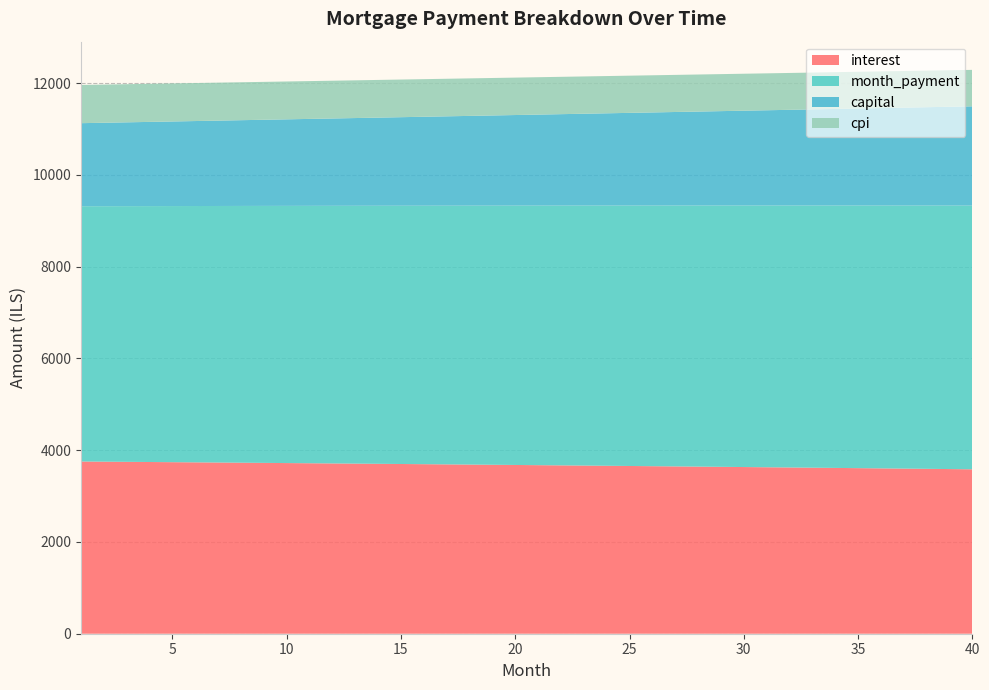

Reading left to right, extract all data points from this chart.

interest: 3753.1	3749.5	3745.8	3742.0	3738.3	3734.5	3730.6	3726.7	3722.8	3718.9	3714.9	3710.9	3706.9	3702.8	3698.6	3694.5	3690.3	3686.1	3681.8	3677.5	3673.1	3668.7	3664.3	3659.9	3655.4	3650.8	3646.3	3641.6	3637.0	3632.3	3627.6	3622.8	3618.0	3613.2	3608.3	3603.3	3598.4	3593.4	3588.3	3583.2
month_payment: 5563.0	5567.6	5572.2	5576.9	5581.5	5586.2	5590.8	5595.5	5600.2	5604.8	5609.5	5614.2	5618.8	5623.5	5628.2	5632.9	5637.6	5642.3	5647.0	5651.7	5656.4	5661.1	5665.8	5670.6	5675.3	5680.0	5684.8	5689.5	5694.2	5699.0	5703.7	5708.5	5713.2	5718.0	5722.8	5727.5	5732.3	5737.1	5741.9	5746.6
capital: 1809.8	1818.1	1826.5	1834.8	1843.3	1851.7	1860.2	1868.7	1877.3	1885.9	1894.6	1903.3	1912.0	1920.8	1929.6	1938.4	1947.3	1956.2	1965.2	1974.2	1983.3	1992.4	2001.5	2010.7	2019.9	2029.2	2038.5	2047.8	2057.2	2066.7	2076.1	2085.7	2095.2	2104.8	2114.5	2124.2	2133.9	2143.7	2153.6	2163.4
cpi: 832.5	831.7	830.9	830.0	829.2	828.3	827.5	826.6	825.7	824.8	824.0	823.1	822.2	821.2	820.3	819.4	818.4	817.5	816.5	815.6	814.6	813.6	812.6	811.6	810.6	809.6	808.6	807.5	806.5	805.5	804.4	803.3	802.3	801.2	800.1	799.0	797.9	796.7	795.6	794.5